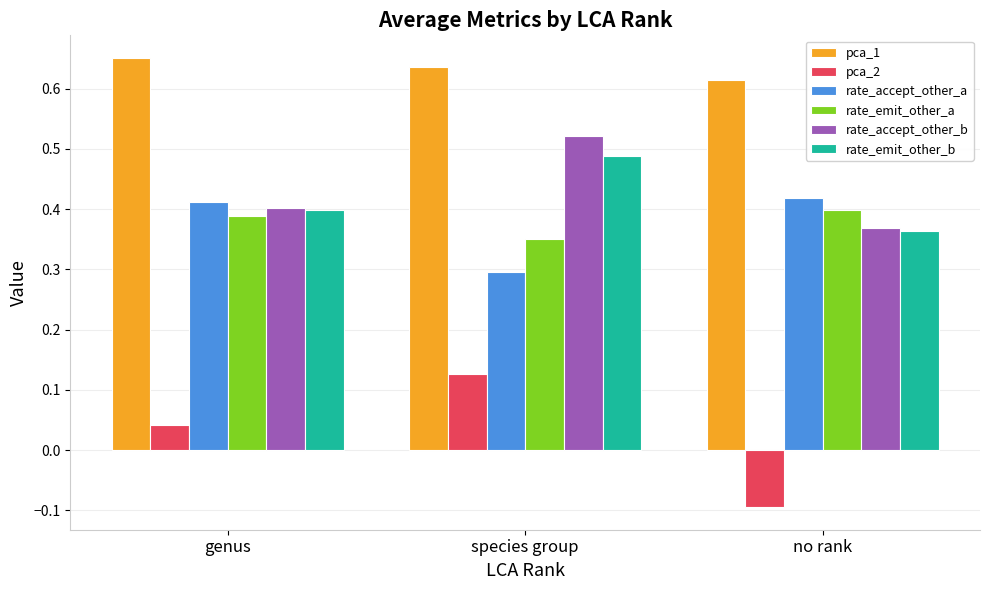

Is it true that rate_accept_other_a equals 0.3 at species group?

True